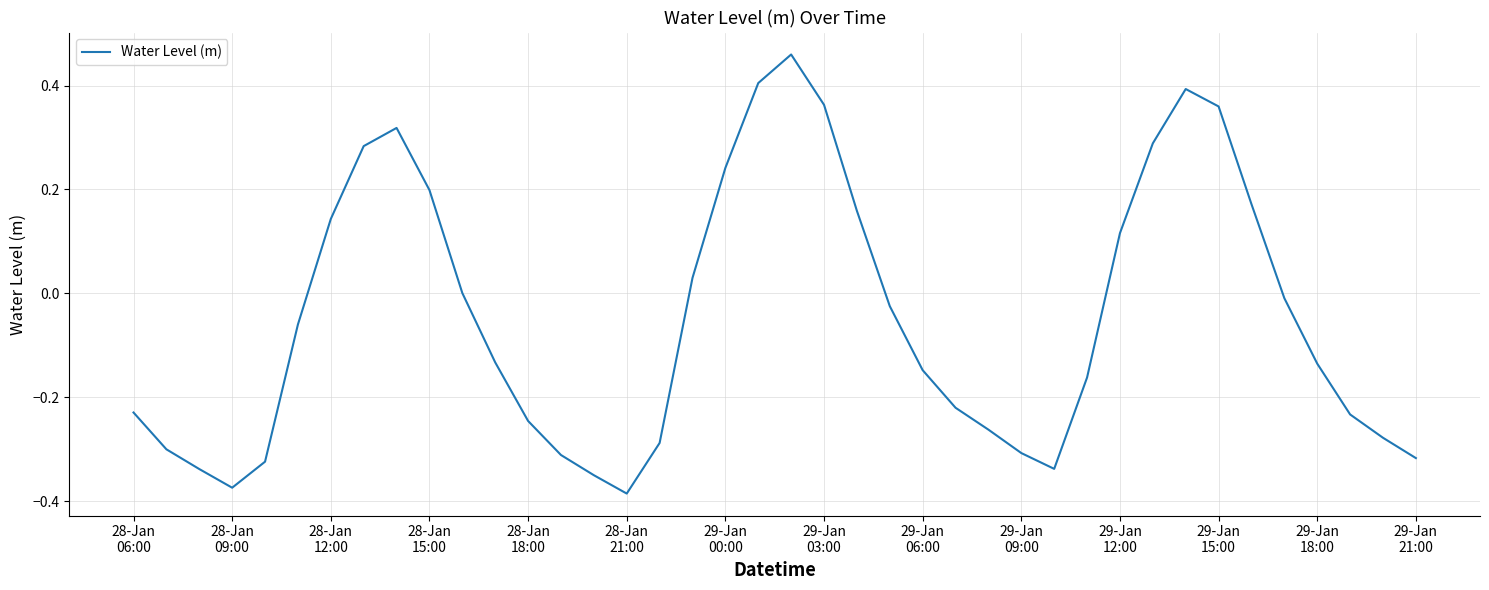

What is the difference between the maximum and minimum values?

0.8